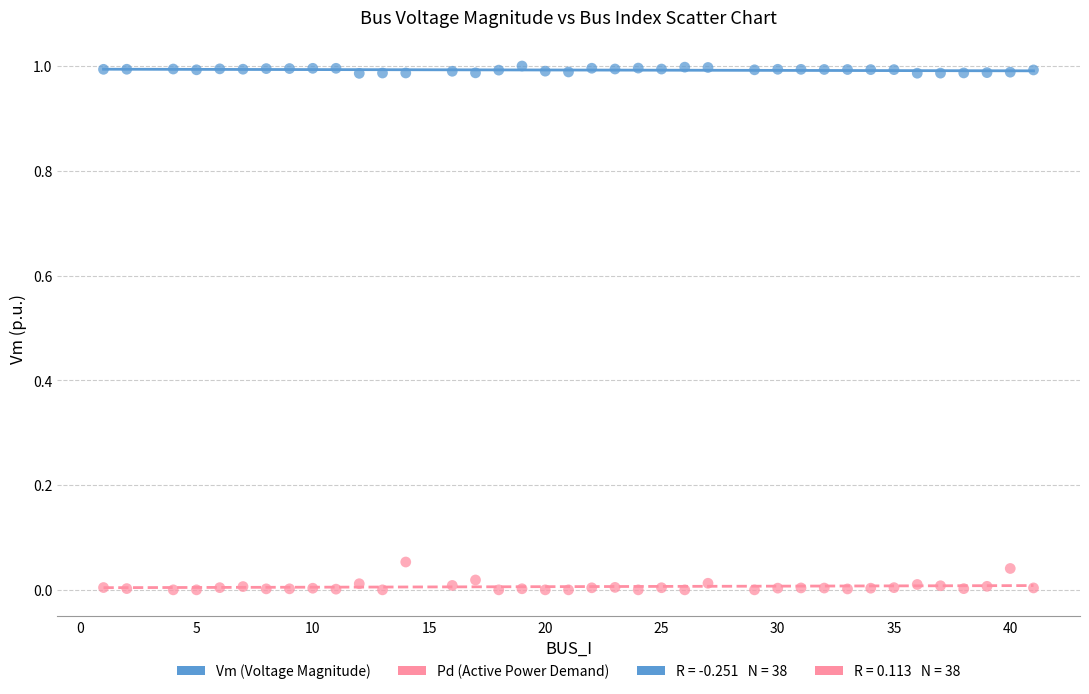

Across all data points, what is the range of X values (max minus min)?

40.0